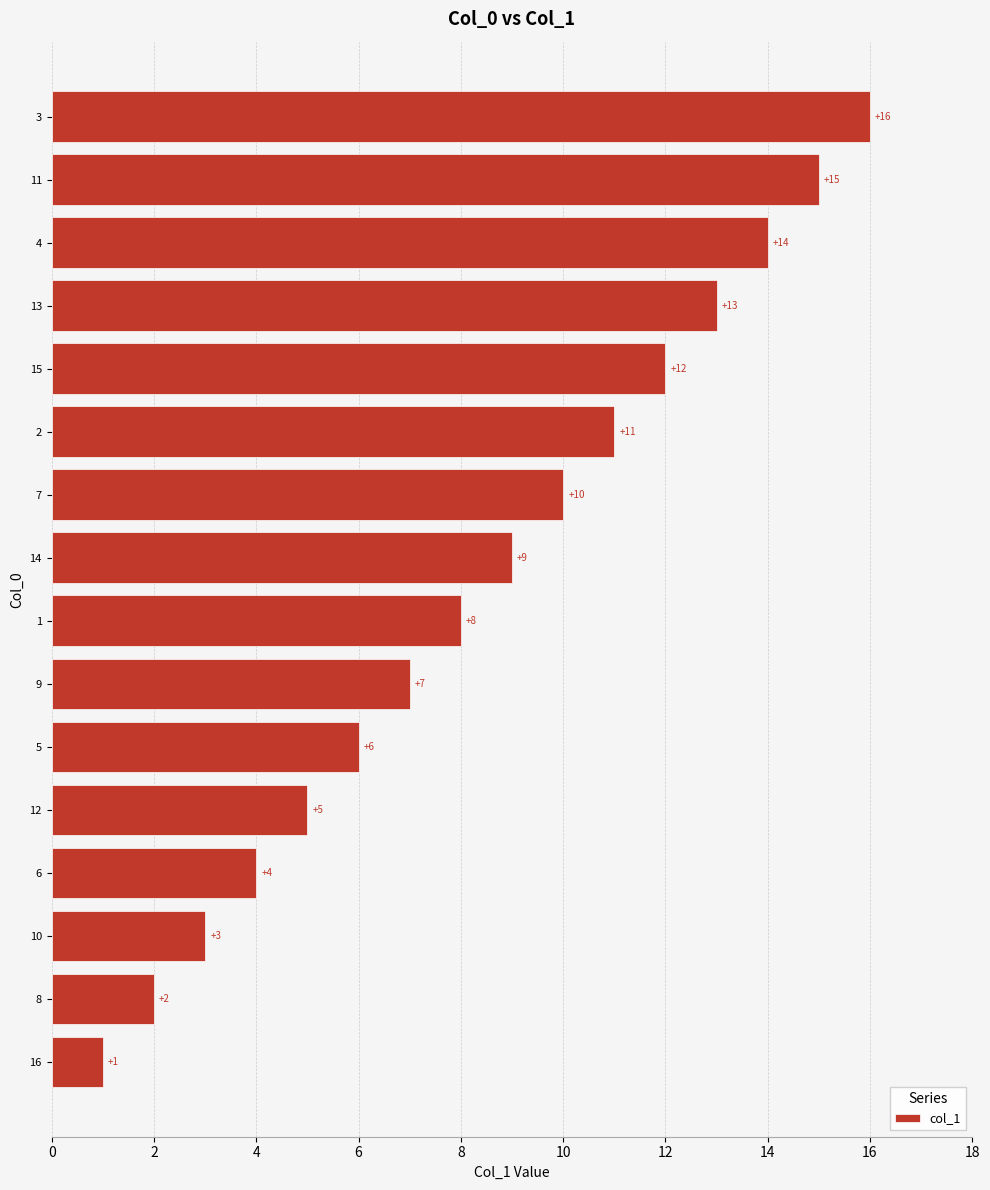

What is the smallest value displayed?

1